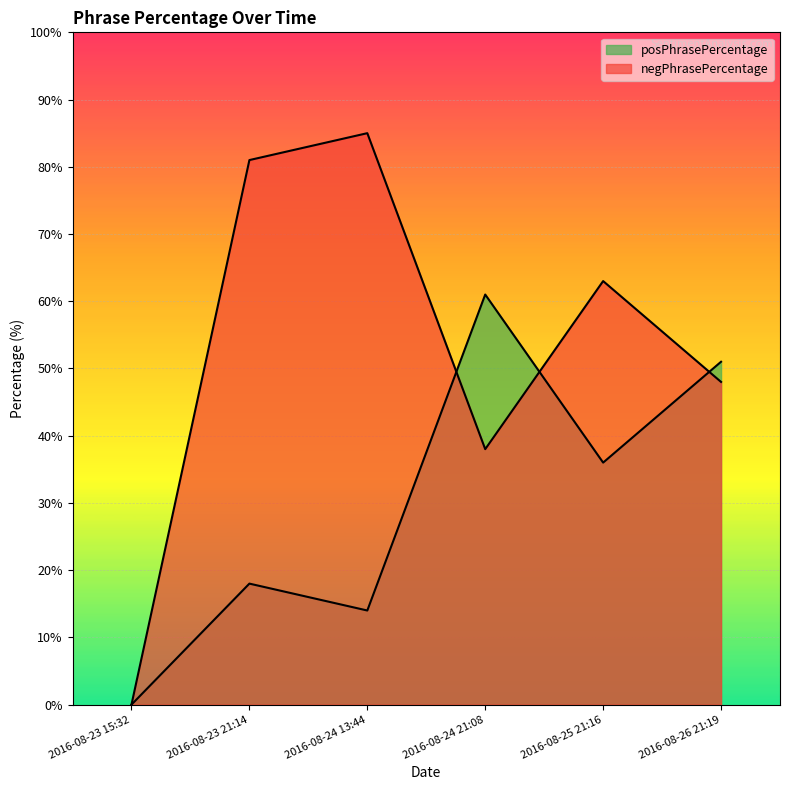

In negPhrasePercentage, how many points are higher than both neighbors (excluding endpoints)?

2